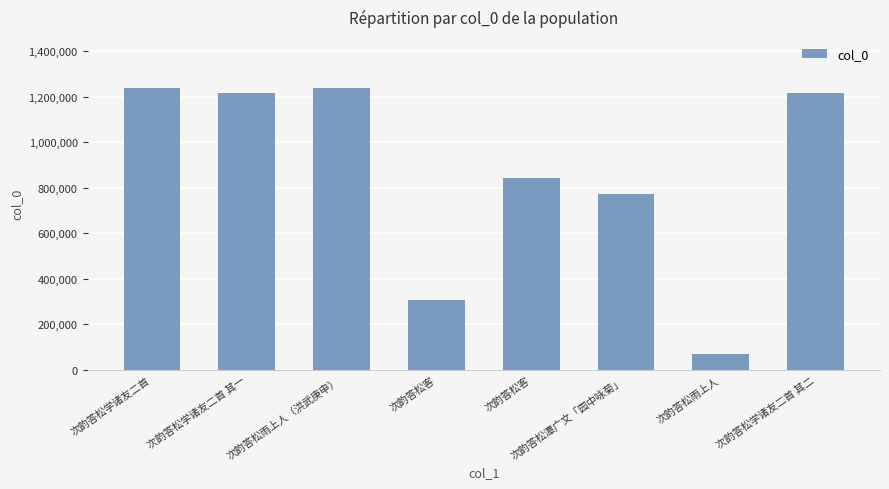

What is the label of the 5th bar from the right?

次韵答松客